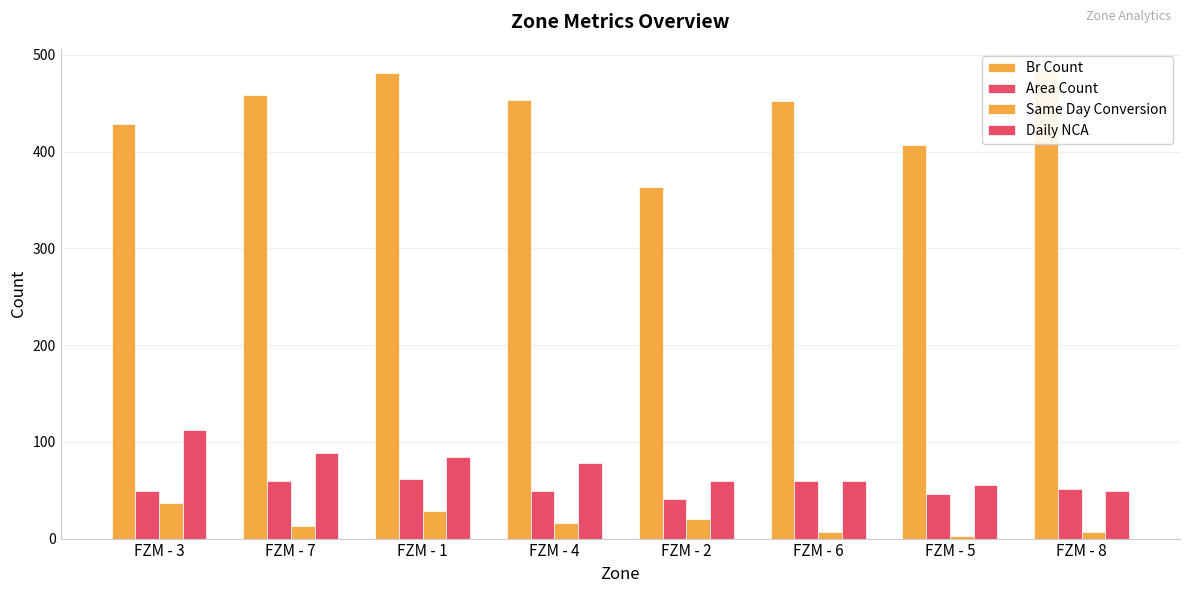

Rank the categories by Area Count value from highest to lowest.

FZM - 1, FZM - 6, FZM - 7, FZM - 8, FZM - 3, FZM - 4, FZM - 5, FZM - 2